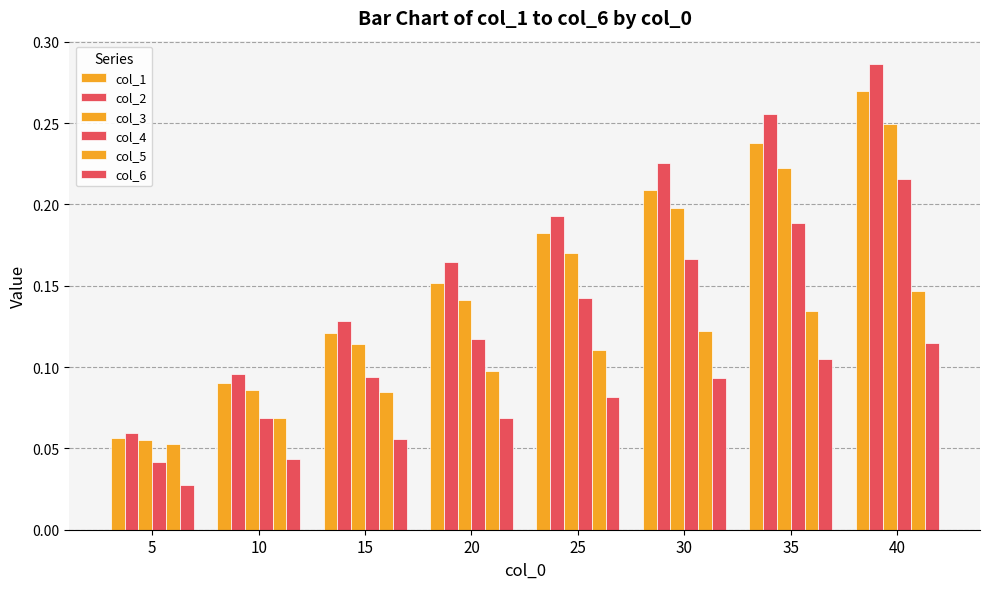

How many distinct data groups are displayed?

6